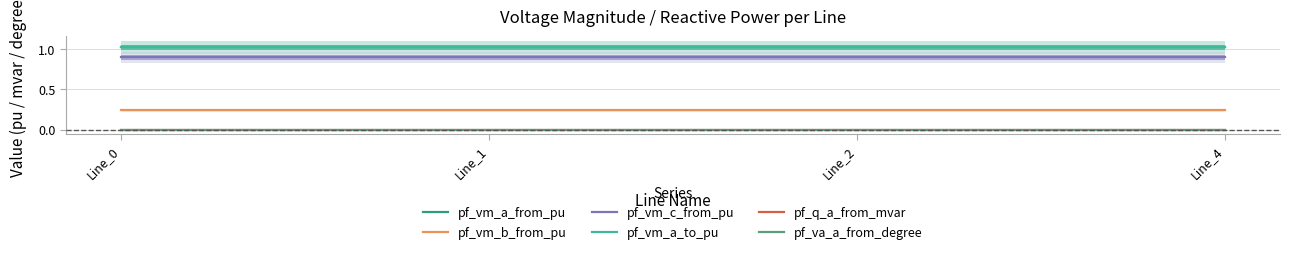

What is the spread (max minus min) of values at Line_1?

1.0